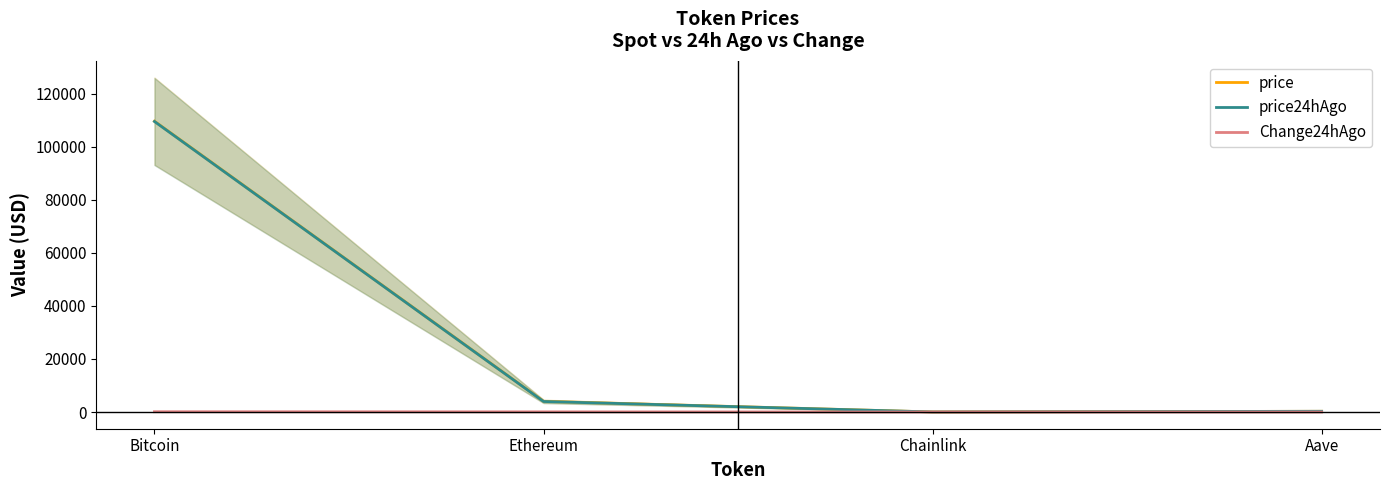

Which has a higher value, Ethereum or Chainlink?

Ethereum